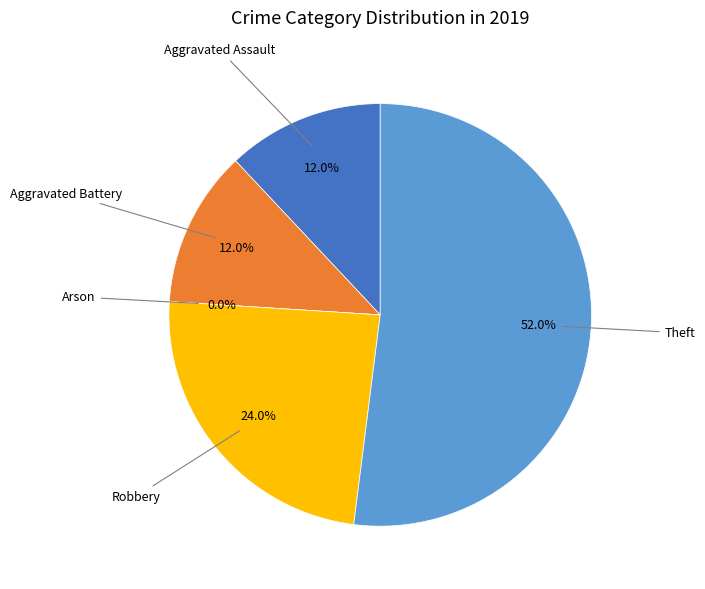

How many segments does this pie chart have?

5